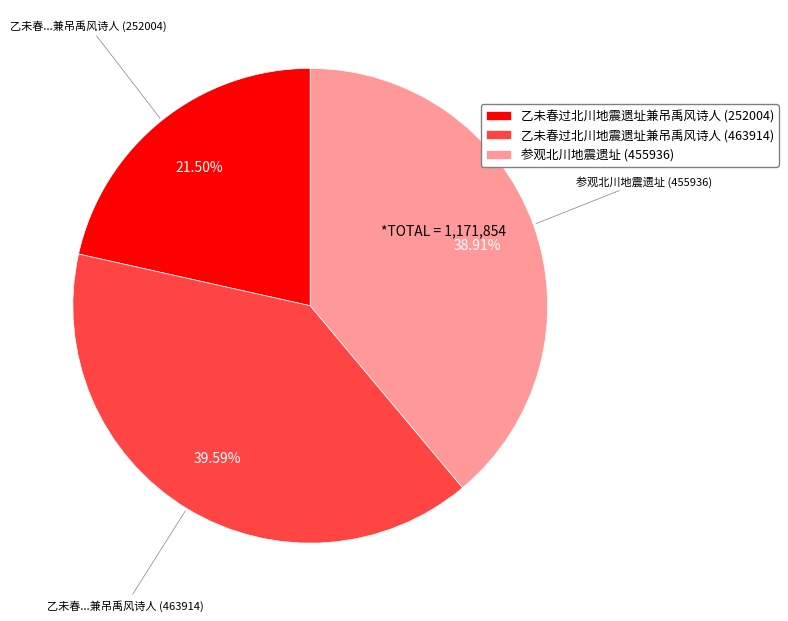

Does 乙未春过北川地震遗址兼吊禹风诗人 (463914) account for over 50% of the chart?

No